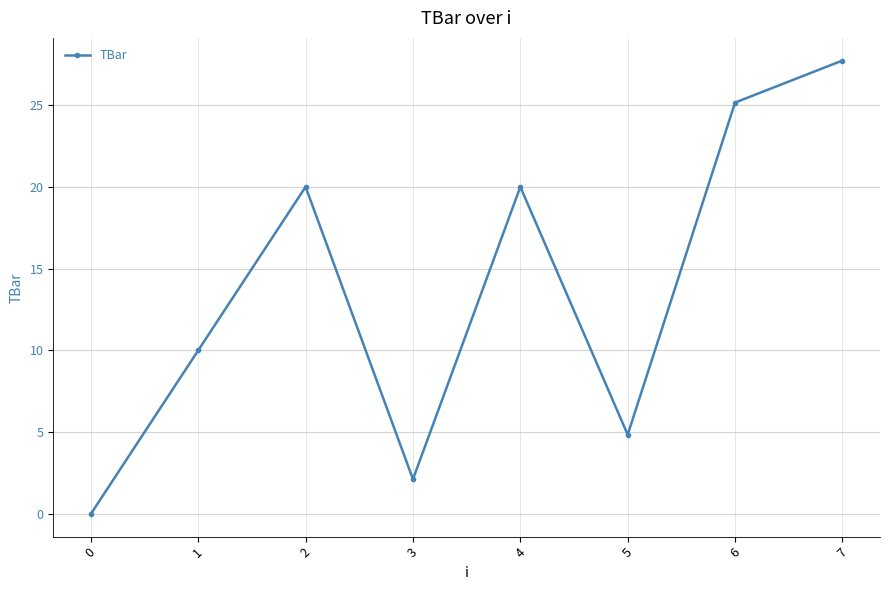

What is the maximum value shown in the chart?

27.7